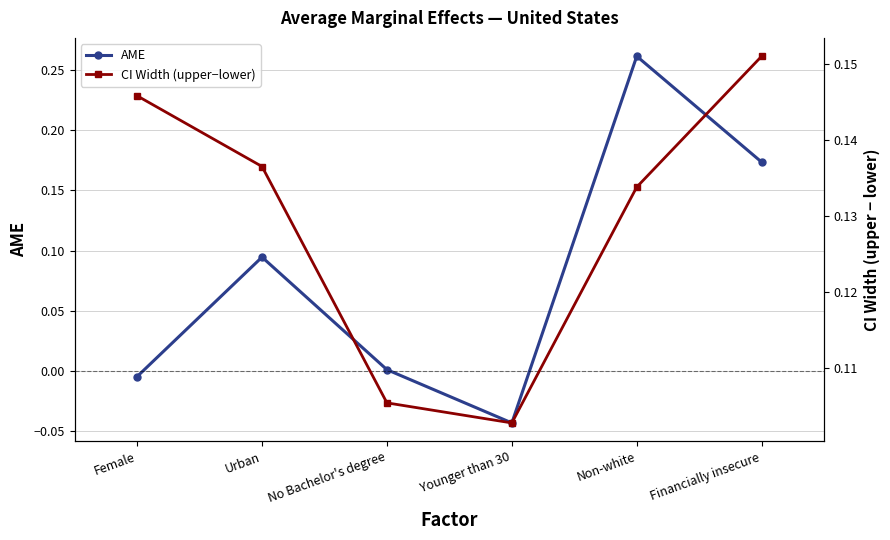

Rank the series by their maximum value, from highest to lowest.

AME, CI Width (upper−lower)